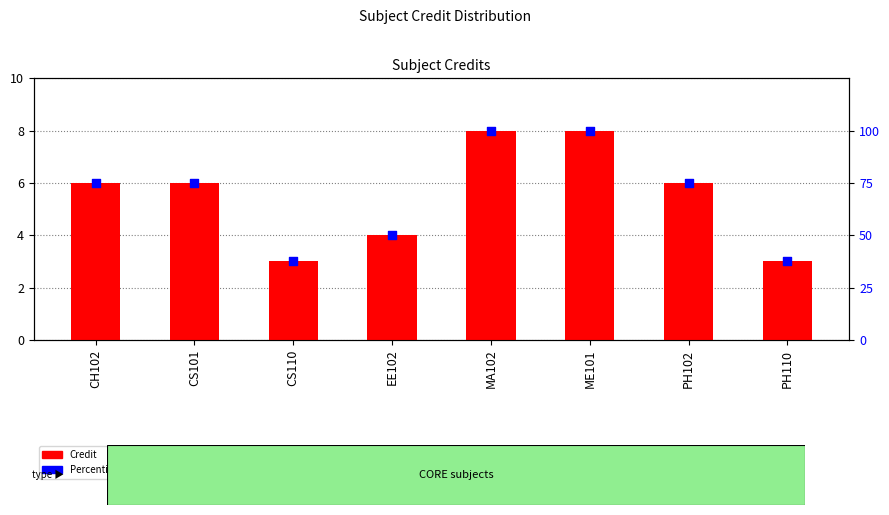

At which category is the sum across all series the highest?

MA102